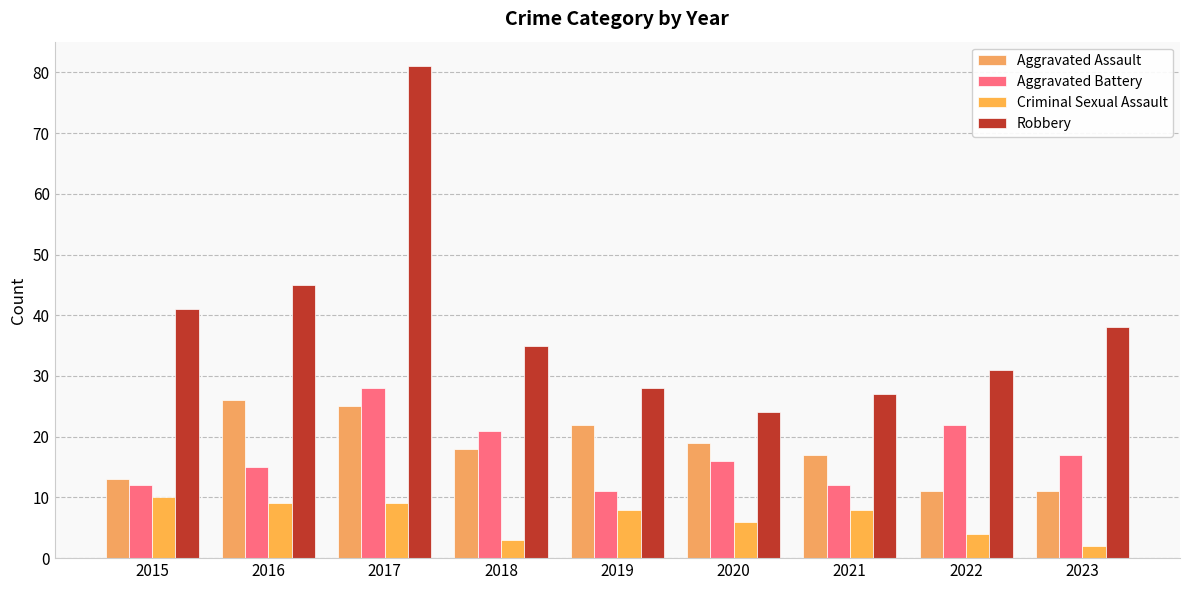

Reading left to right, what are all the values shown in this chart?

Aggravated Assault: 13	26	25	18	22	19	17	11	11
Aggravated Battery: 12	15	28	21	11	16	12	22	17
Criminal Sexual Assault: 10	9	9	3	8	6	8	4	2
Robbery: 41	45	81	35	28	24	27	31	38